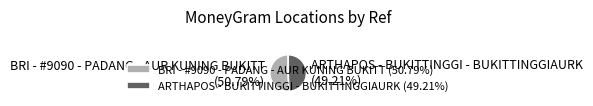

How many slices are in this pie chart?

2